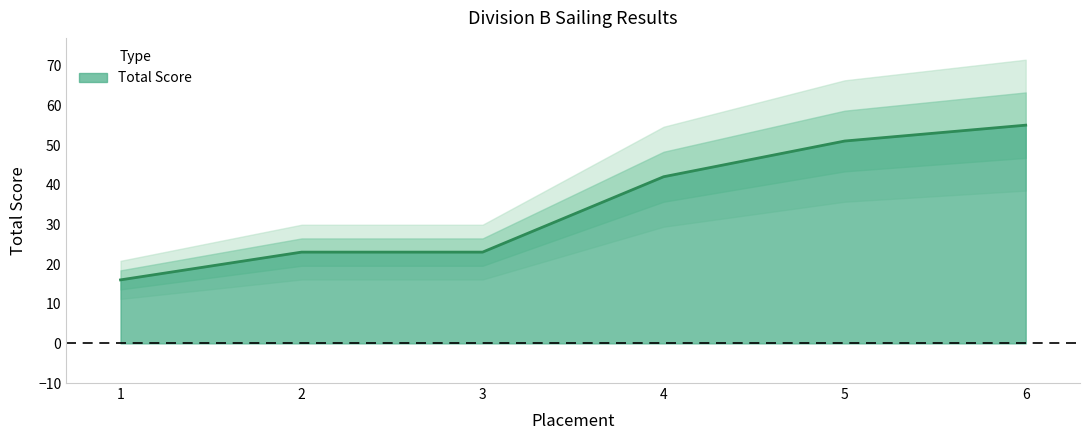

Rank the categories by value from highest to lowest.

6, 5, 4, 2, 3, 1